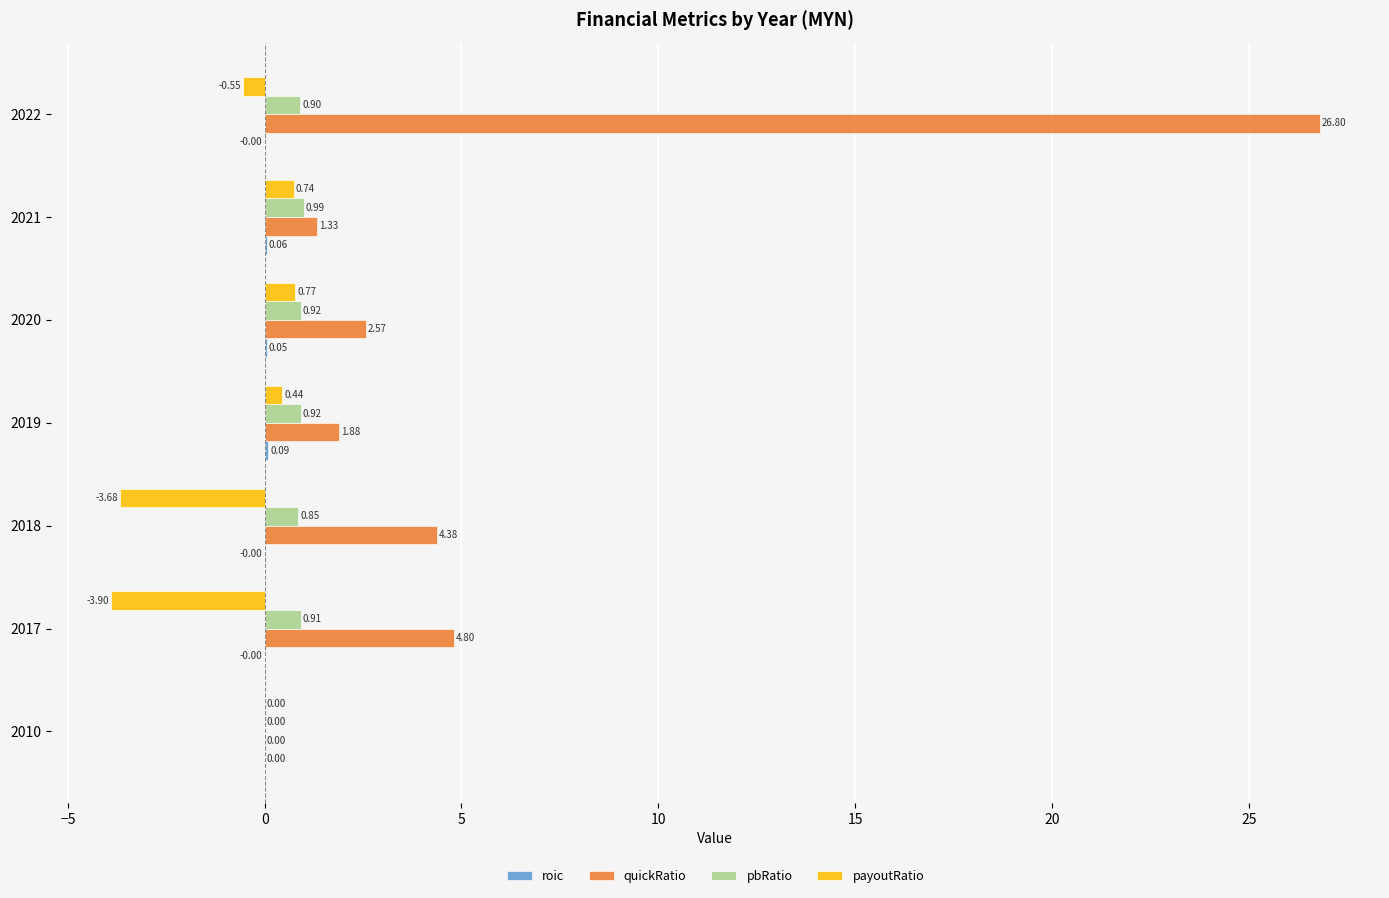

Which series has the largest range (max minus min)?

quickRatio